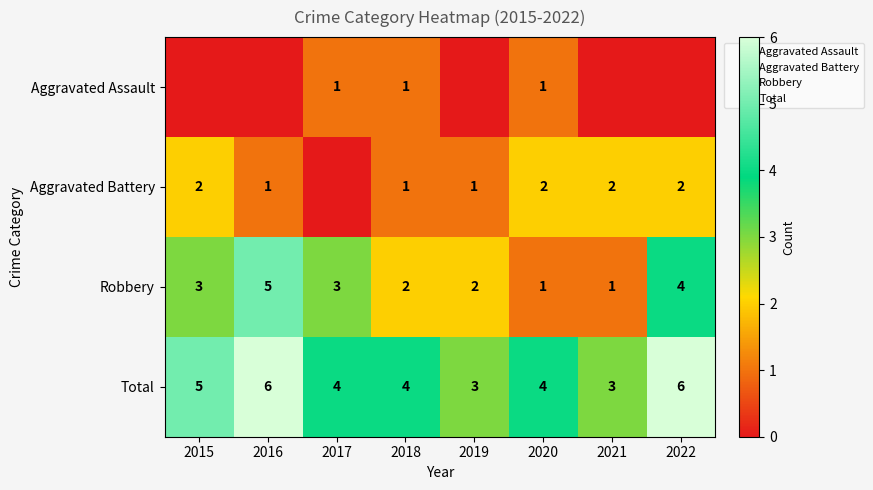

Is the value of Aggravated Battery at 2019 greater than the value of Aggravated Assault at 2019?

Yes